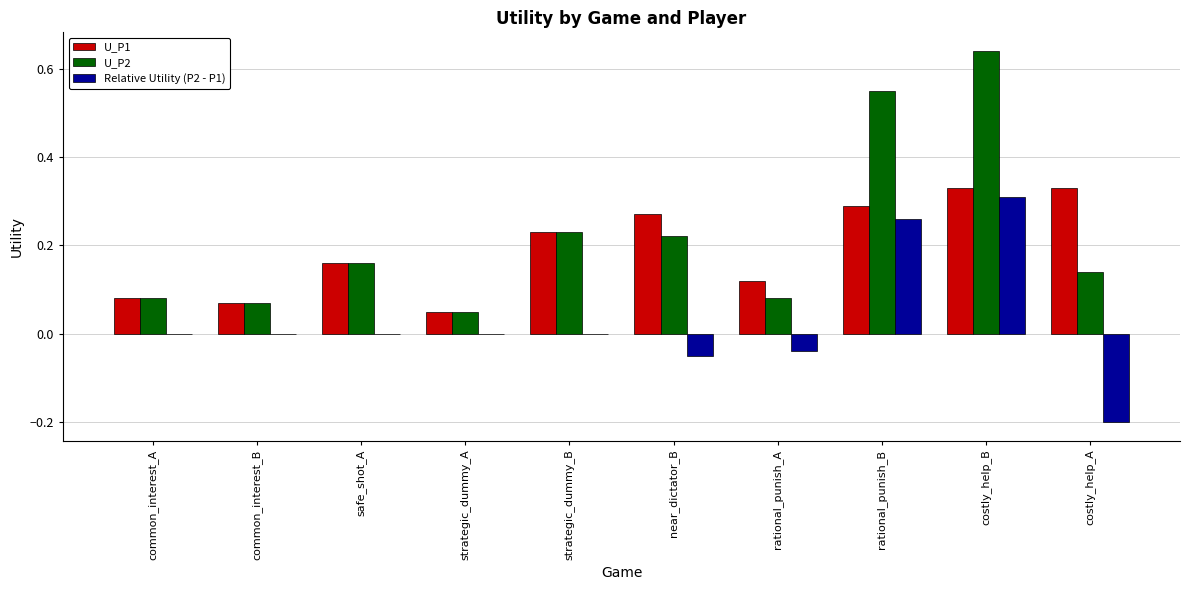

At which category is the sum across all series the highest?

costly_help_B